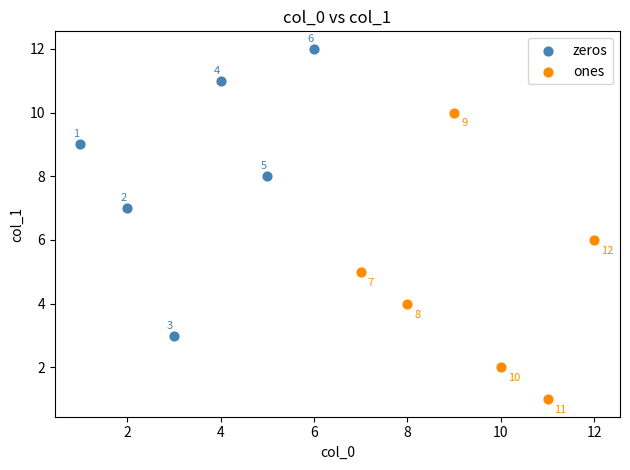

Which series reaches the minimum Y coordinate?

ones